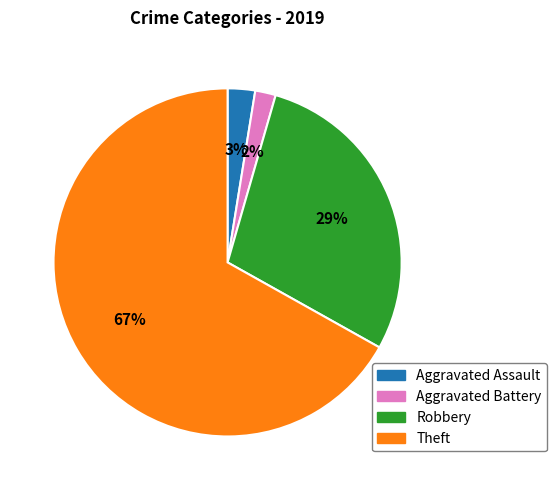

What is the smallest slice in the pie chart?

Aggravated Battery